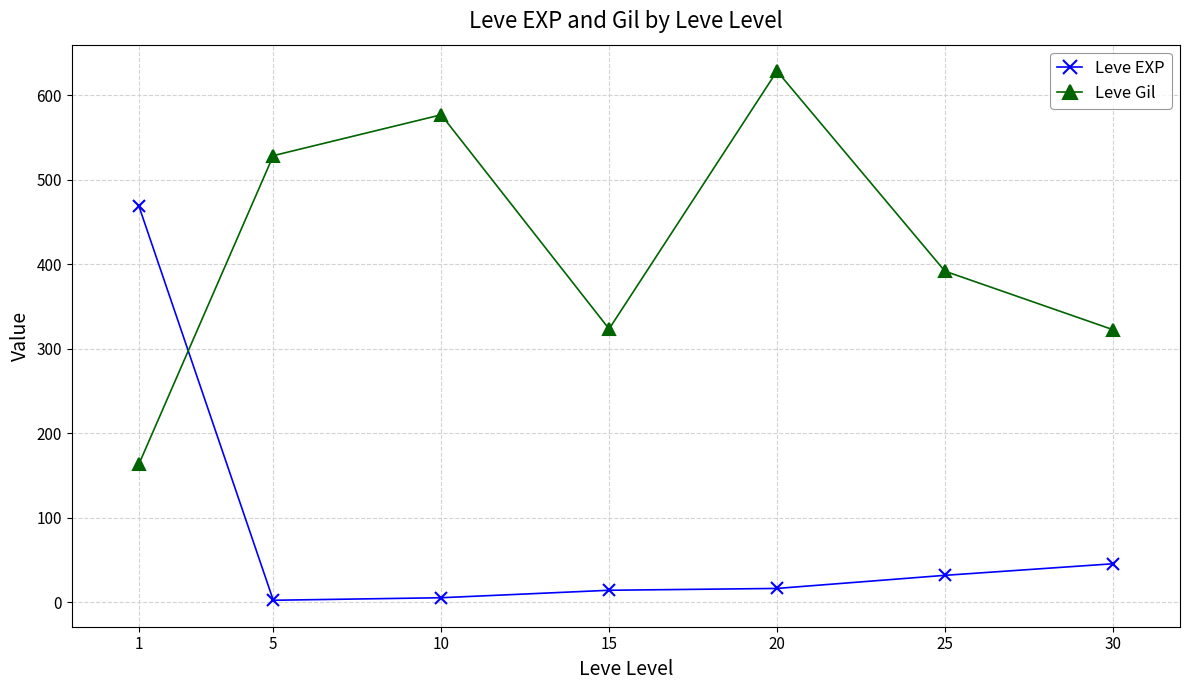

Is the value of Leve Gil at 1 greater than the value of Leve EXP at 25?

Yes